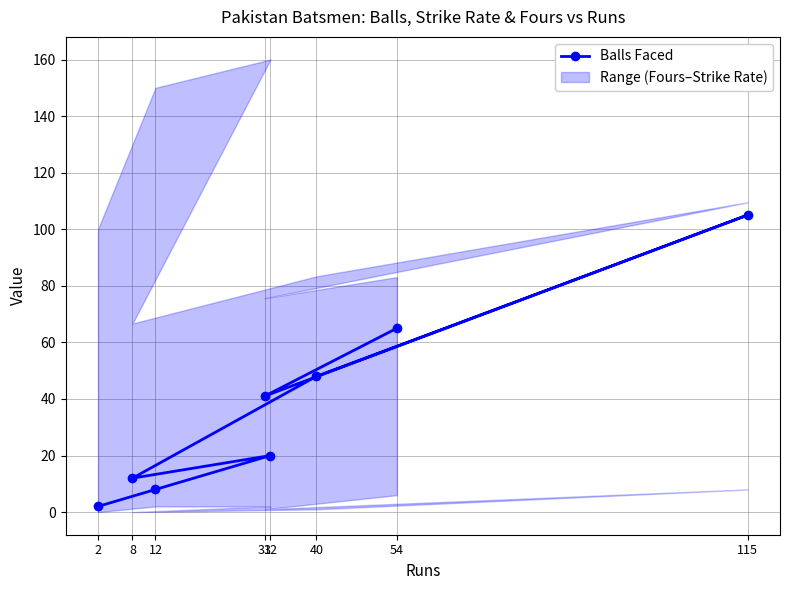

Which has a higher value, 8 or 115?

115